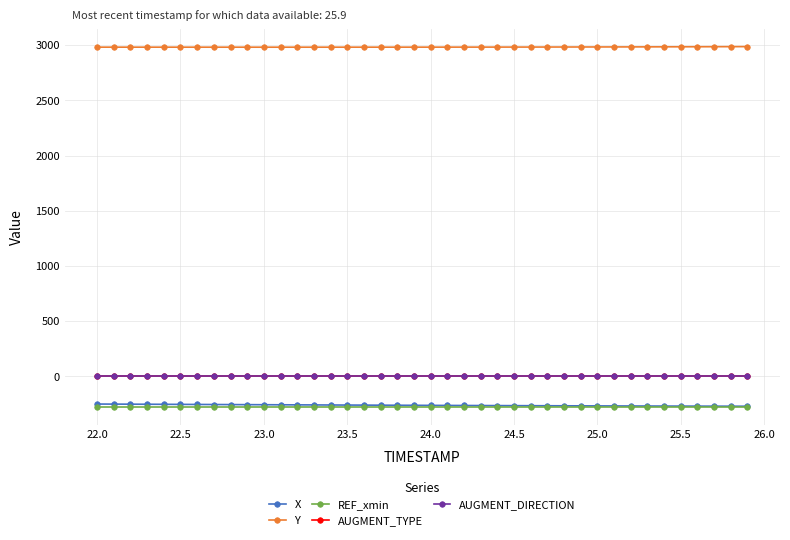

True or false: Y and AUGMENT_DIRECTION cross at least once.

False